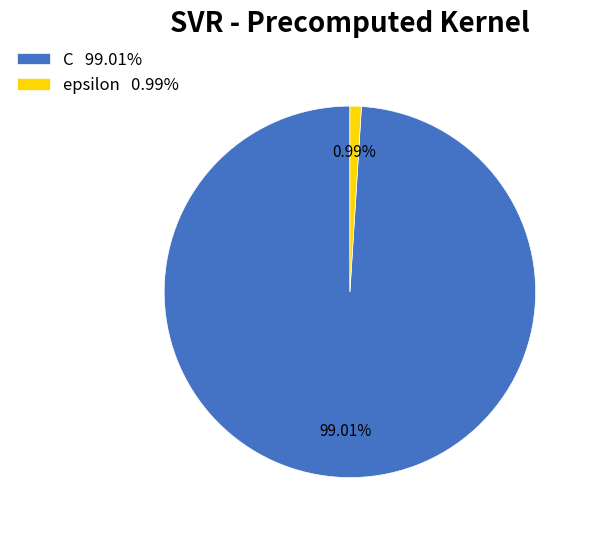

True or false: epsilon accounts for 1% of the total.

True